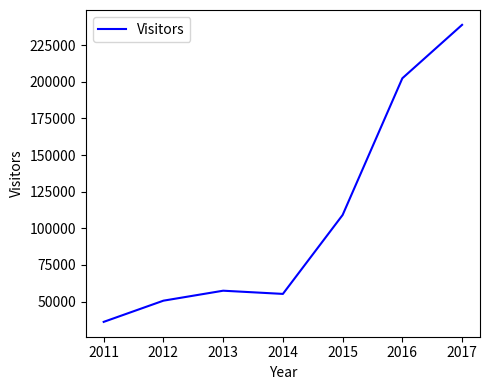

Rank the categories by value from highest to lowest.

2017, 2016, 2015, 2013, 2014, 2012, 2011